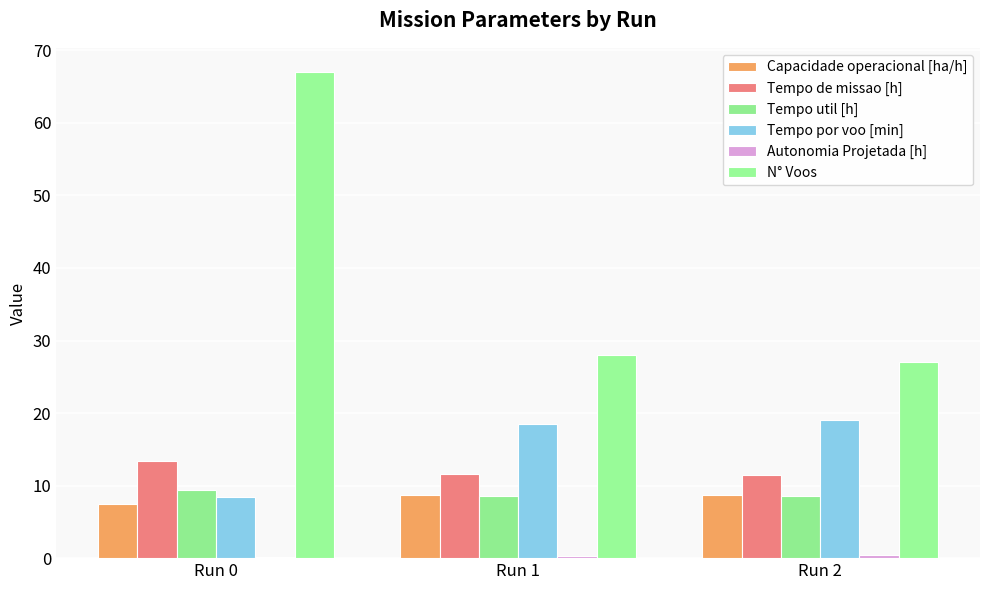

Rank the categories by Capacidade operacional [ha/h] value from lowest to highest.

Run 0, Run 1, Run 2